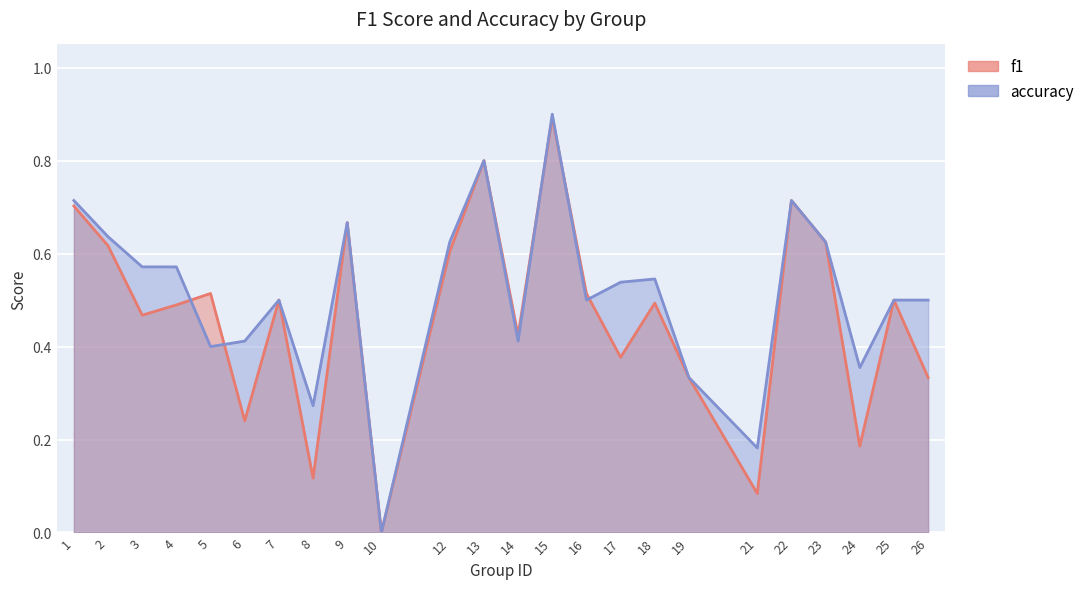

Which has a higher value, 6 or 25?

25